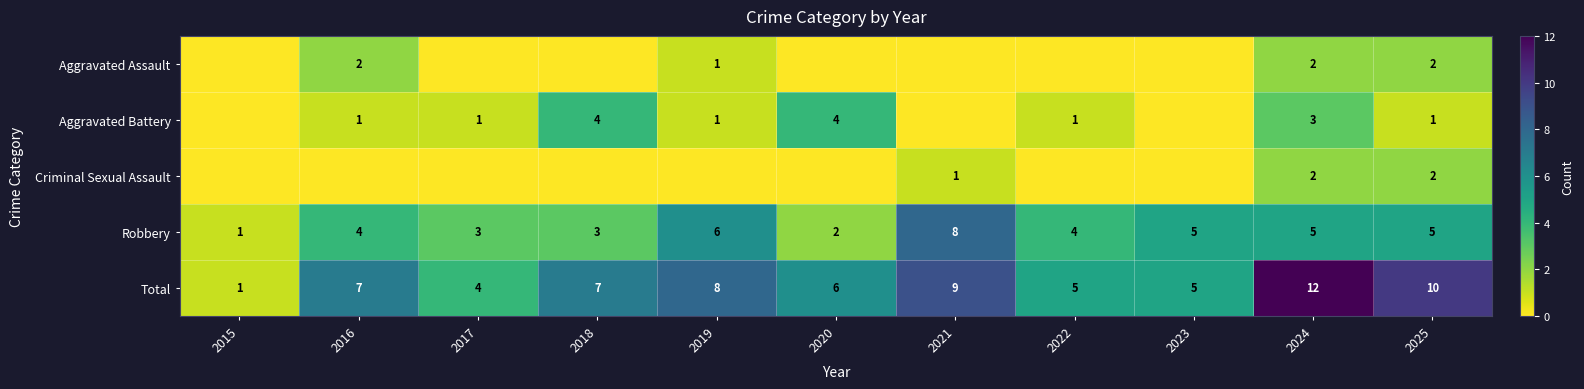

What is the total value across all series at 2022?

10